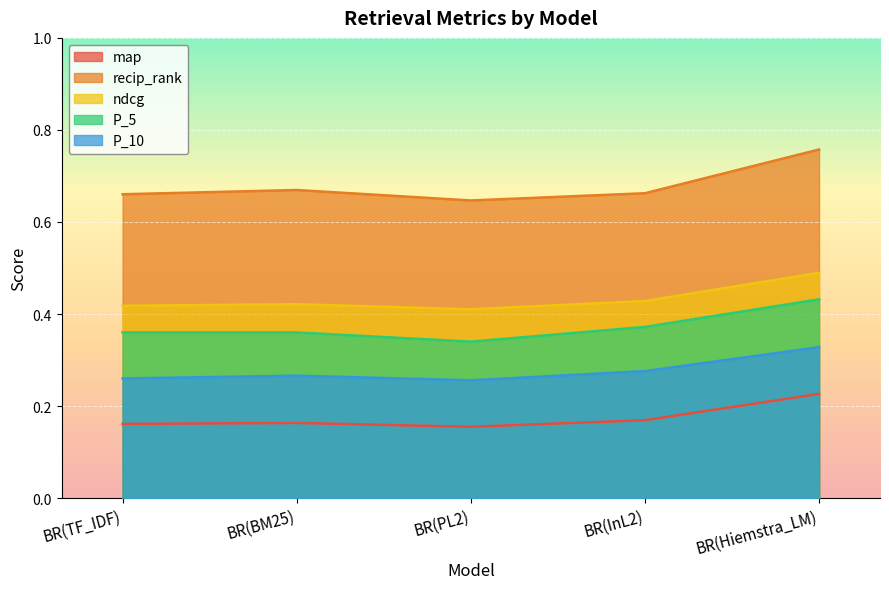

Is it true that P_10 equals 0.3 at BR(PL2)?

True